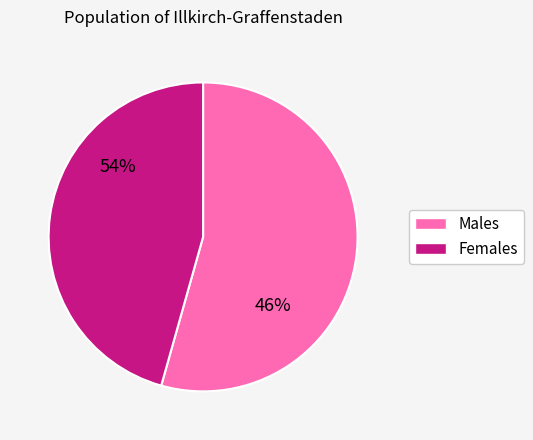

Do 7 and 13 together represent more than half of the pie?

No